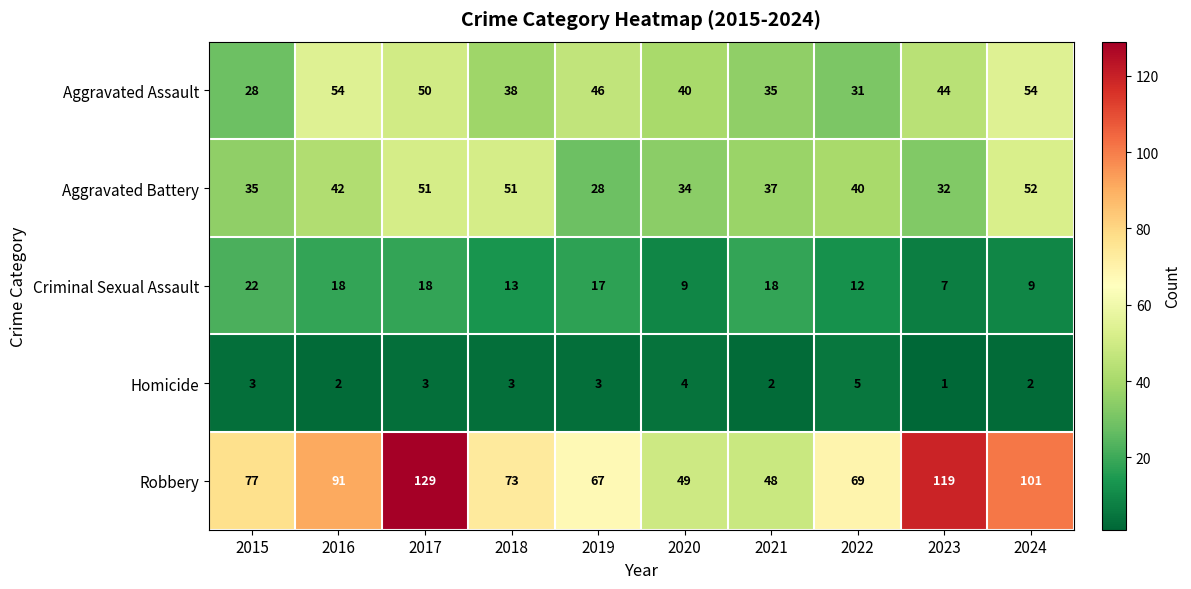

Which series has the largest range (max minus min)?

Robbery